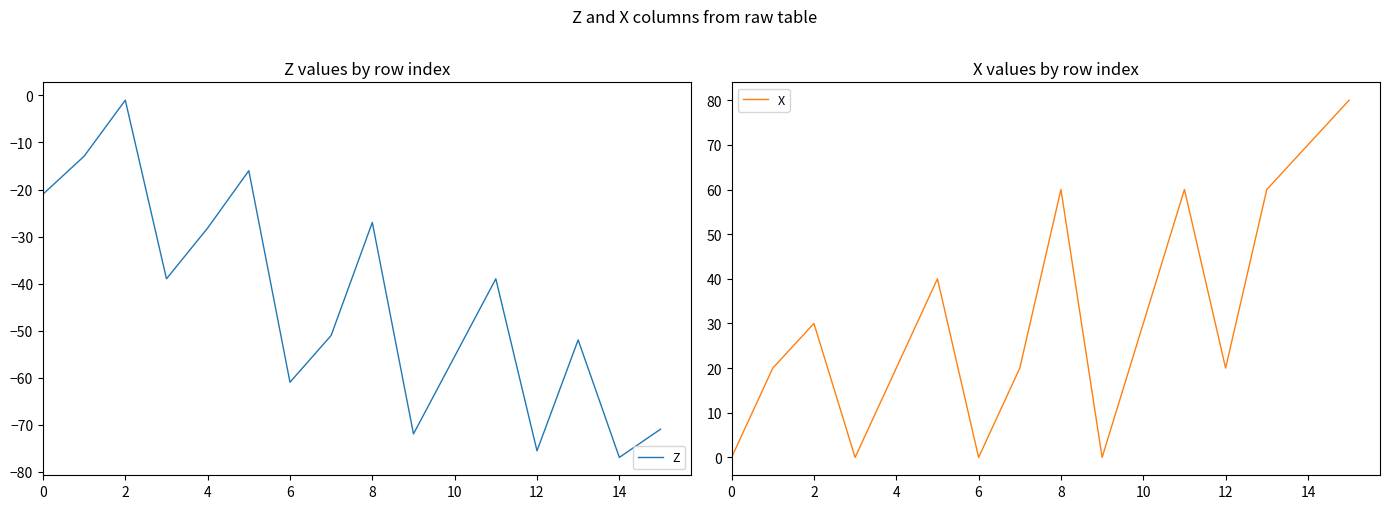

What is the sum of all X values?

510